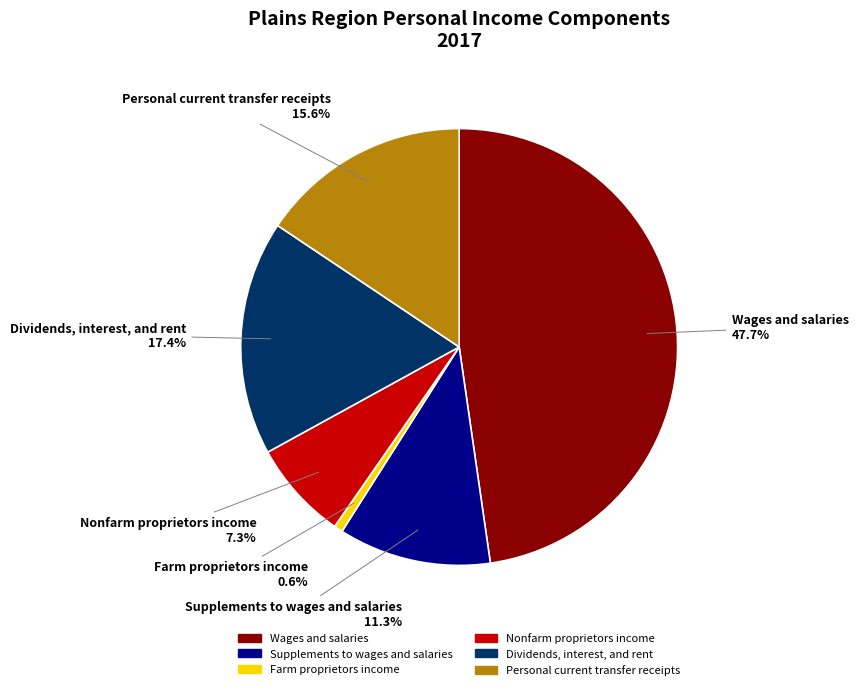

What portion of the pie excludes Personal current transfer receipts?

84.4%